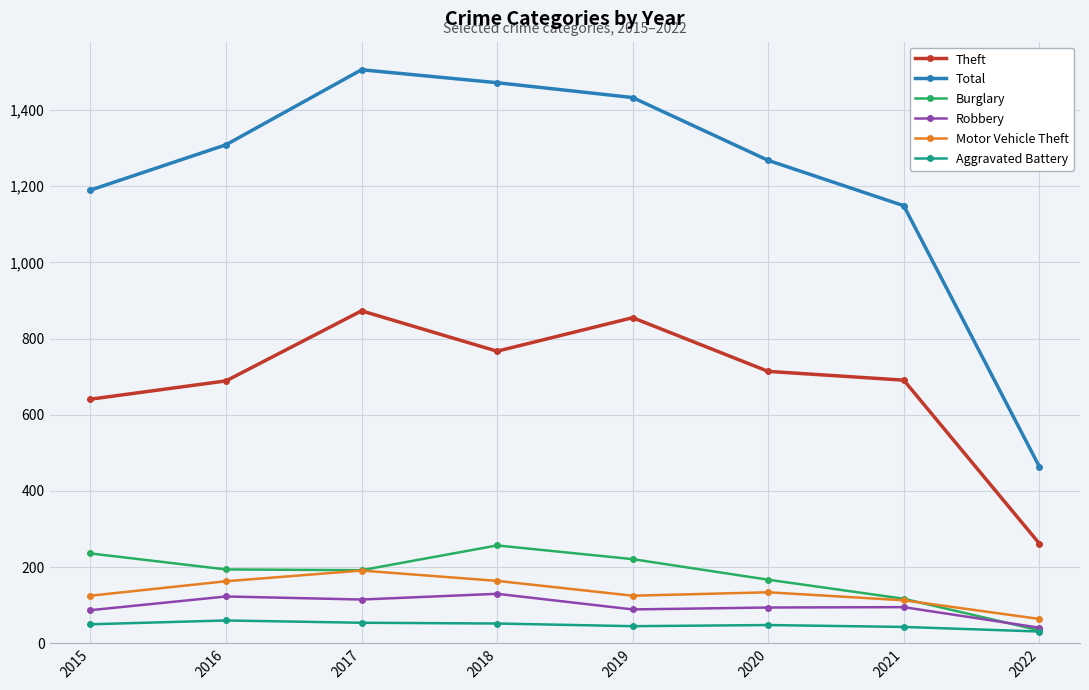

List the series in order of their peak value, highest first.

Total, Theft, Burglary, Motor Vehicle Theft, Robbery, Aggravated Battery